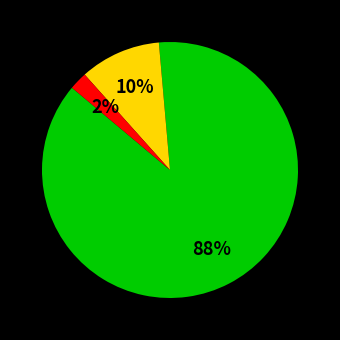

To the nearest percent, what is the average slice percentage?

33%